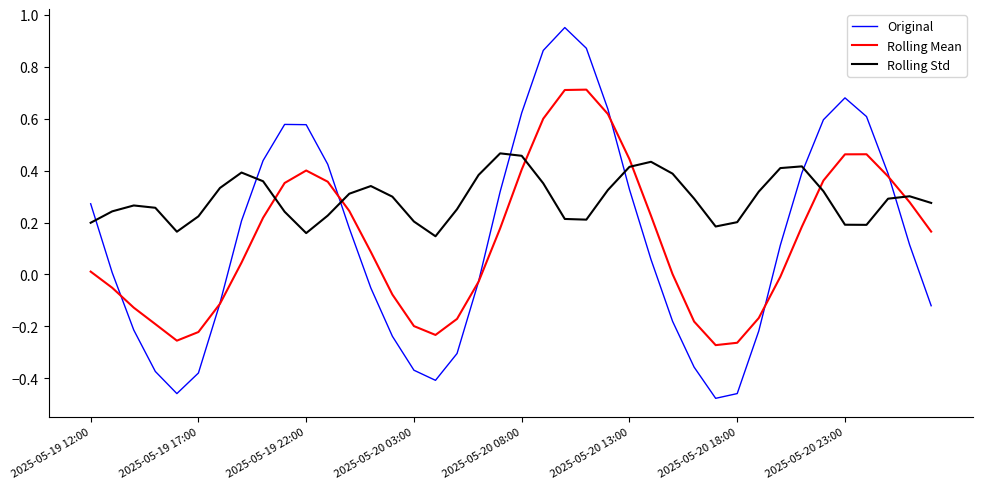

Rank the series by their maximum value, from highest to lowest.

Original, Rolling Mean, Rolling Std